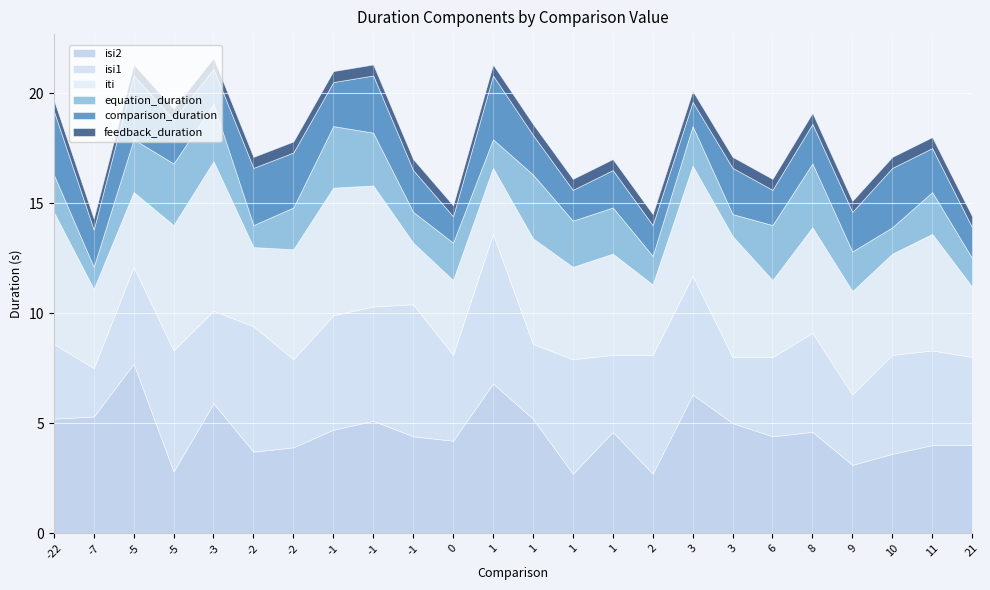

What is the total value across all series at 10?

17.1